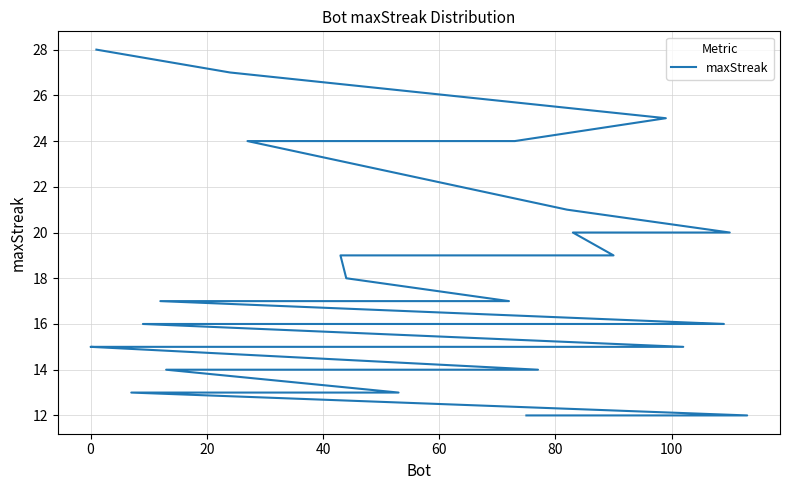

What is the average value?

17